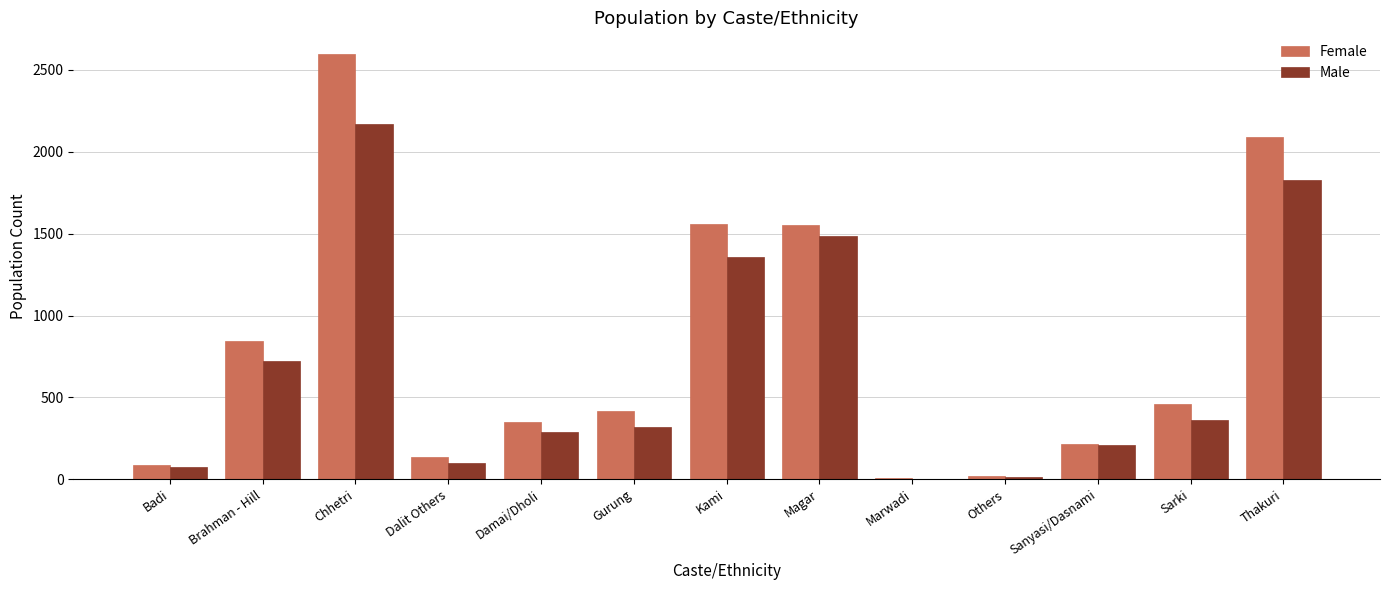

Which series has the largest total across all categories?

Female